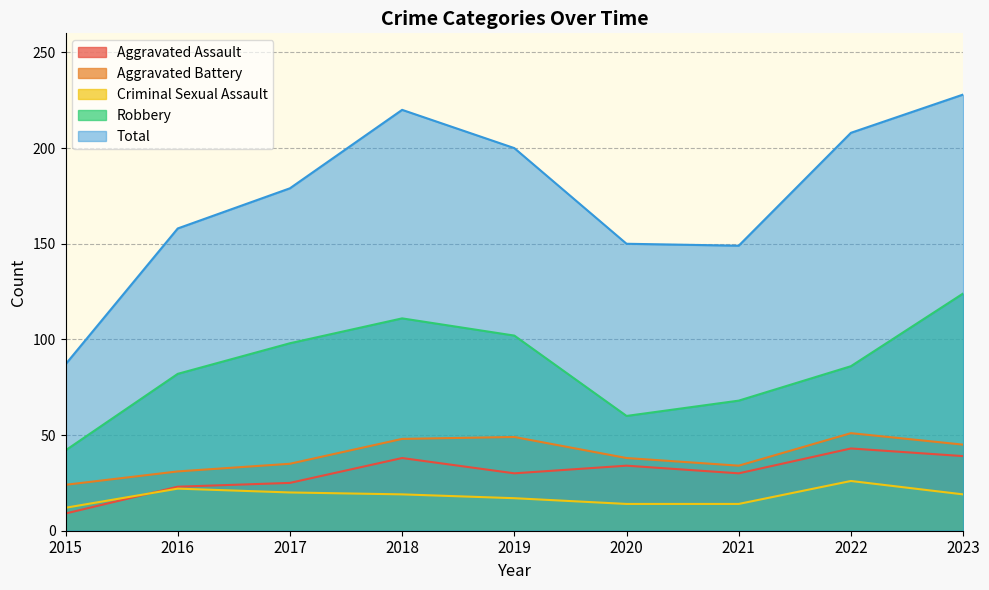

True or false: Robbery has a value of 111 at 2018.

True